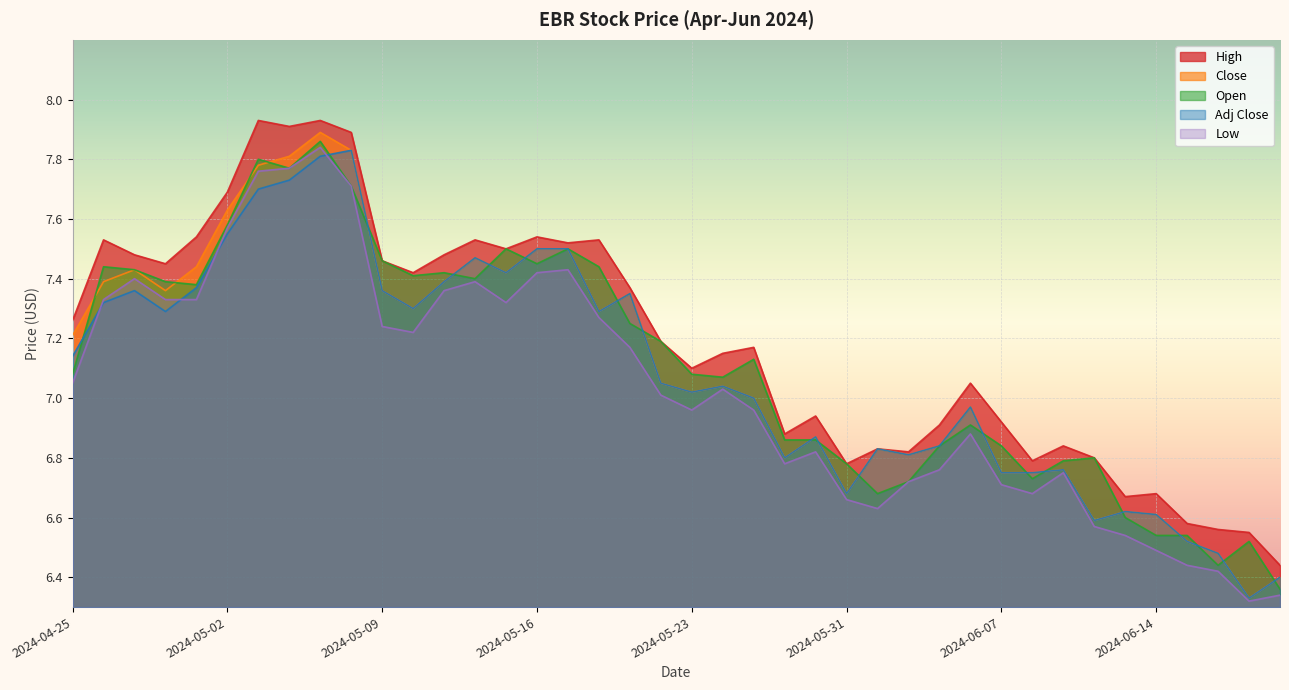

The Low series shows 2.1 at 2024-06-11. True or false?

False